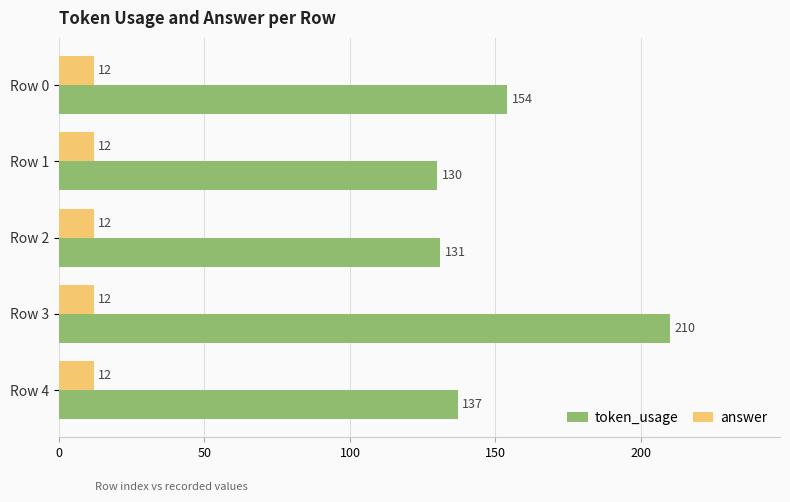

The value of token_usage at Row 0 is 154. True or false?

True